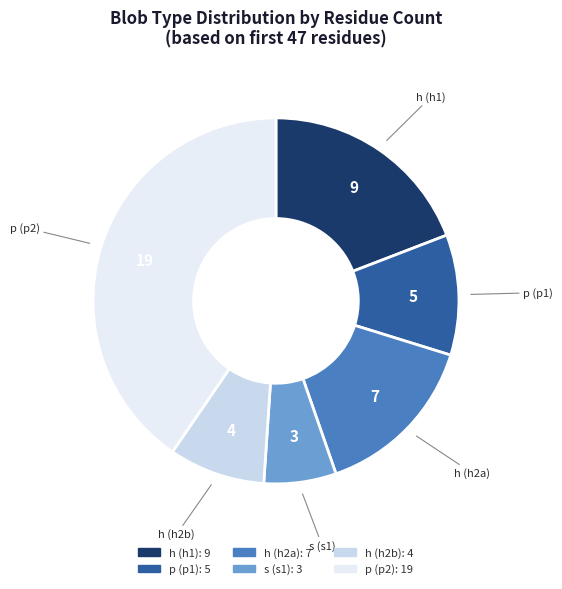

Does any single category account for the majority?

No